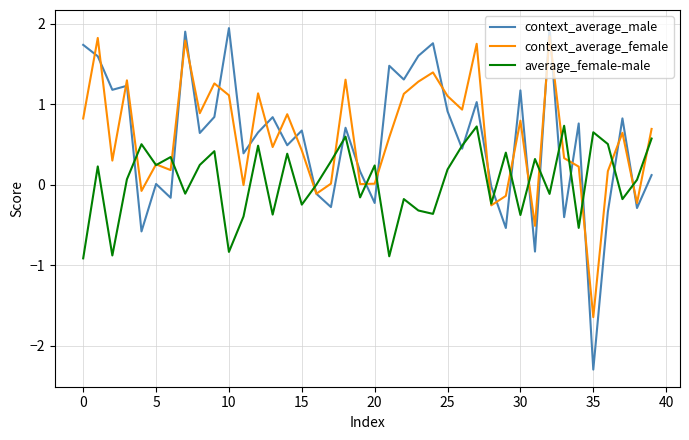

What is the lowest value of the context_average_male series?

-2.3